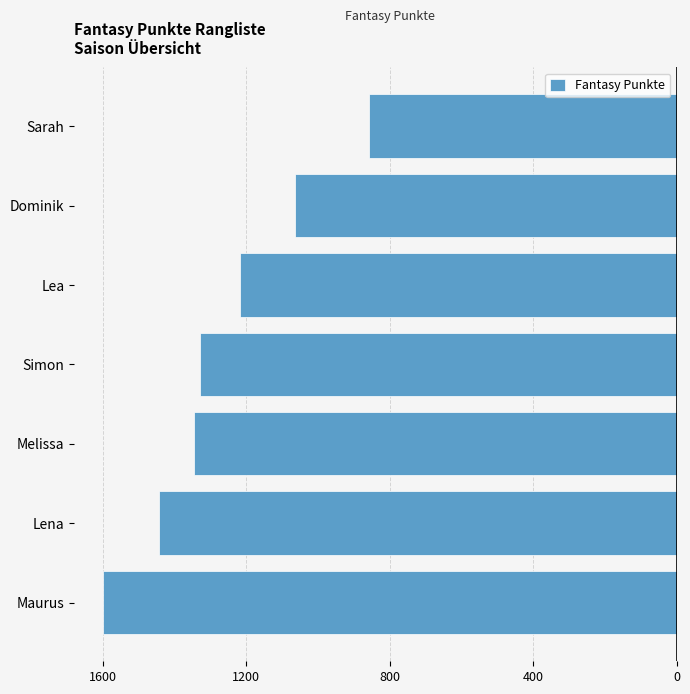

Does the chart contain any negative values?

Yes